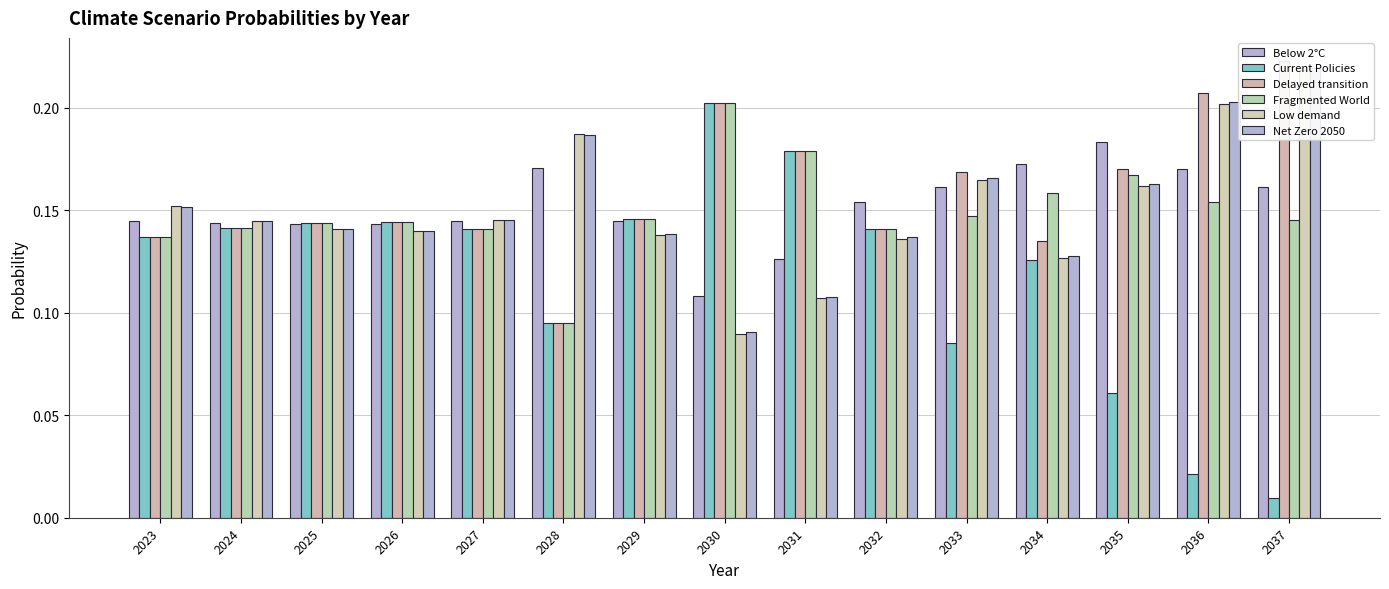

What is the total value across all series at 2036?

1.0